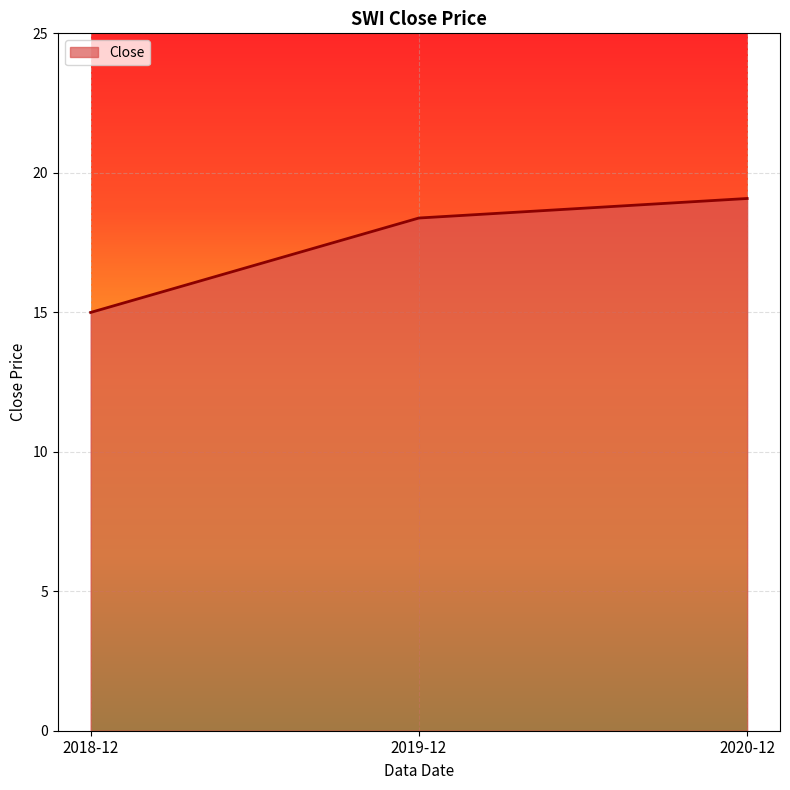

What is the difference between the maximum and minimum values?

4.1